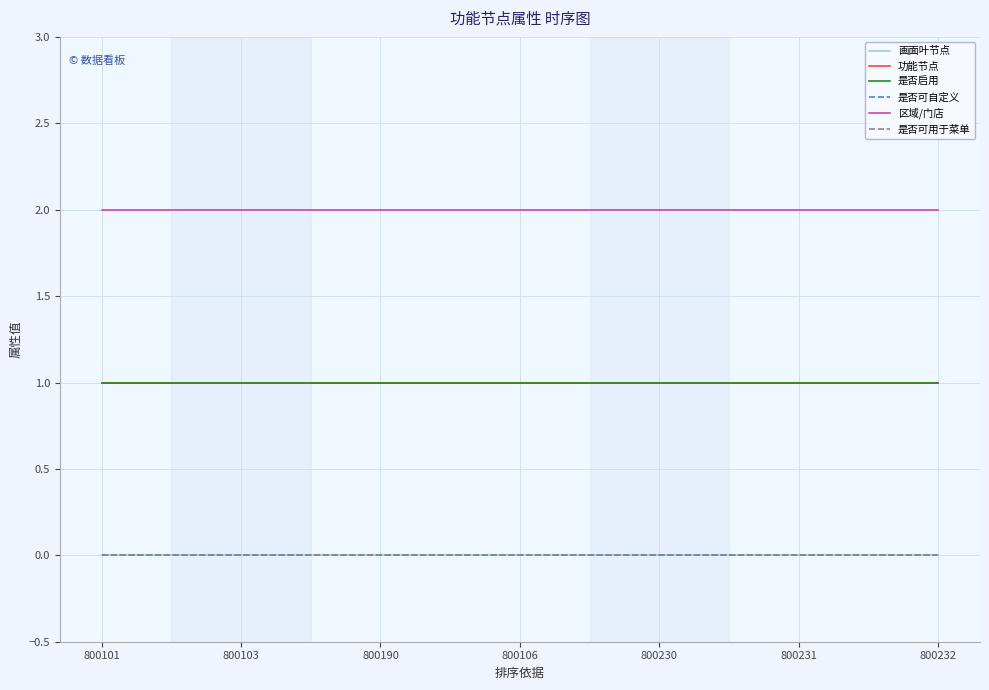

Does the chart display data point markers on the line(s)?

No